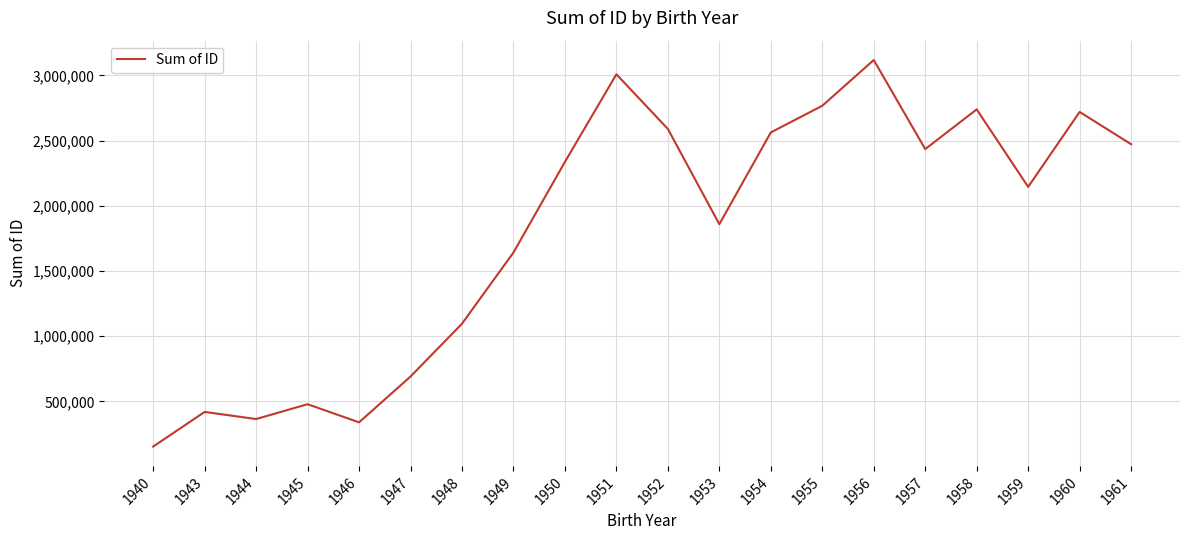

What is the difference between the second highest and second lowest values?

2669725